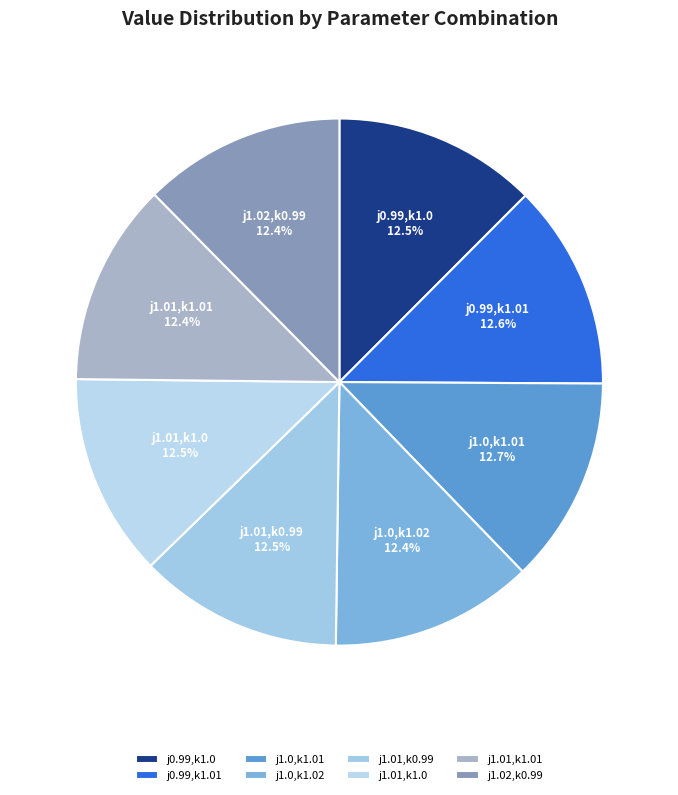

To the nearest percent, what is the combined percentage of j0.99,k1.01 and j0.99,k1.0?

25%